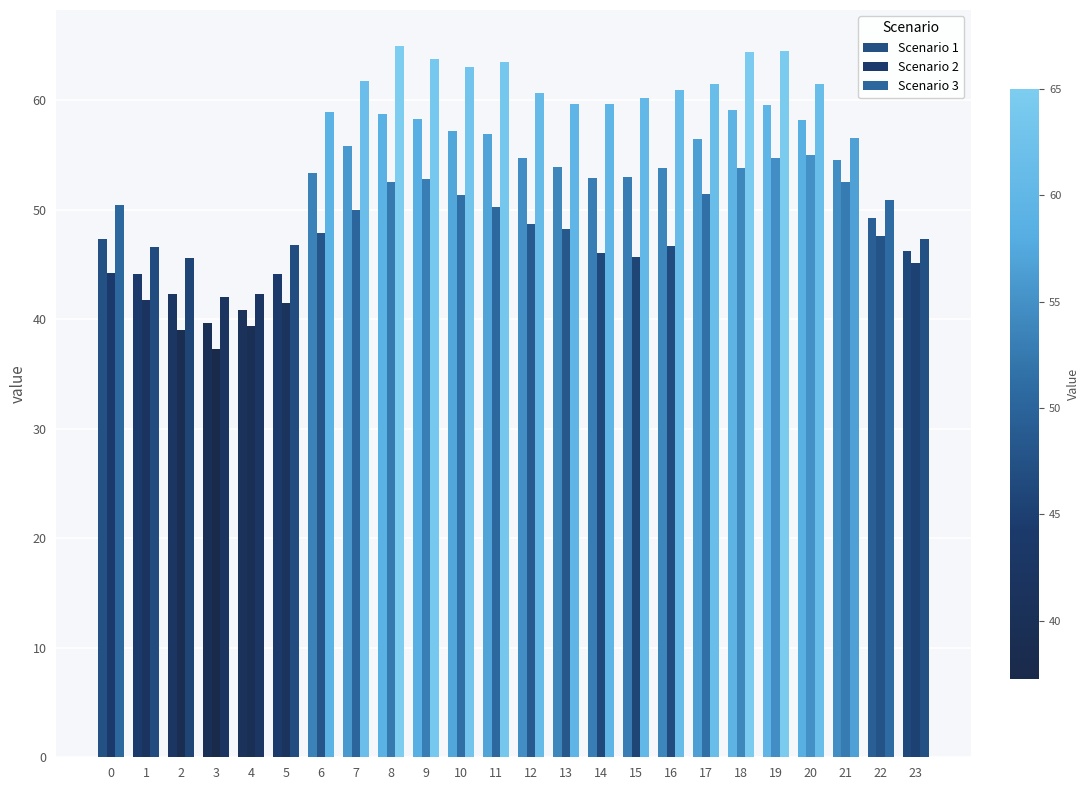

Reading right to left, list all the values displayed in this chart.

Scenario 1: 46.2	49.3	54.6	58.2	59.6	59.2	56.5	53.8	53.0	52.9	53.9	54.7	56.9	57.2	58.3	58.8	55.9	53.4	44.1	40.8	39.7	42.3	44.2	47.3
Scenario 2: 45.2	47.6	52.6	55.0	54.7	53.9	51.4	46.7	45.7	46.1	48.2	48.7	50.3	51.3	52.9	52.5	50.0	47.9	41.5	39.4	37.3	39.0	41.7	44.2
Scenario 3: 47.3	50.9	56.6	61.5	64.5	64.5	61.5	60.9	60.2	59.7	59.6	60.7	63.5	63.0	63.8	65.0	61.7	58.9	46.8	42.3	42.0	45.6	46.6	50.5